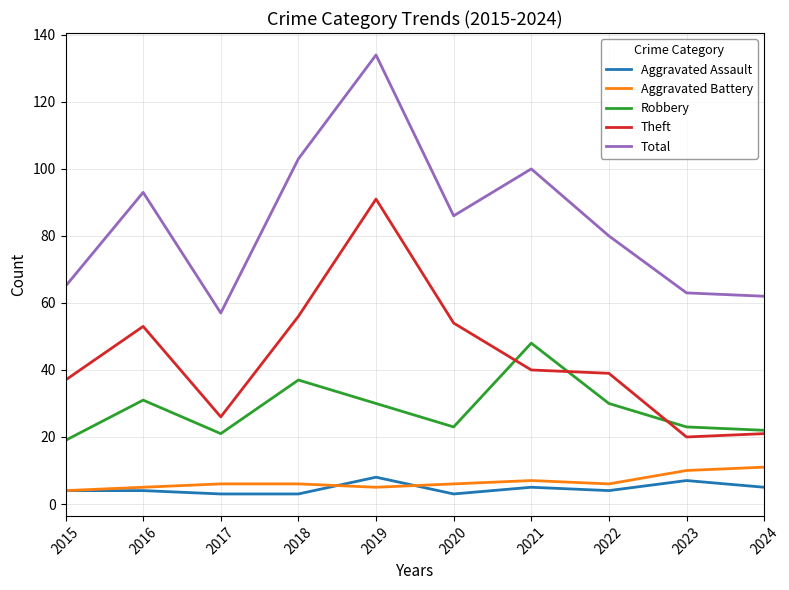

Count the number of categories in the chart.

10